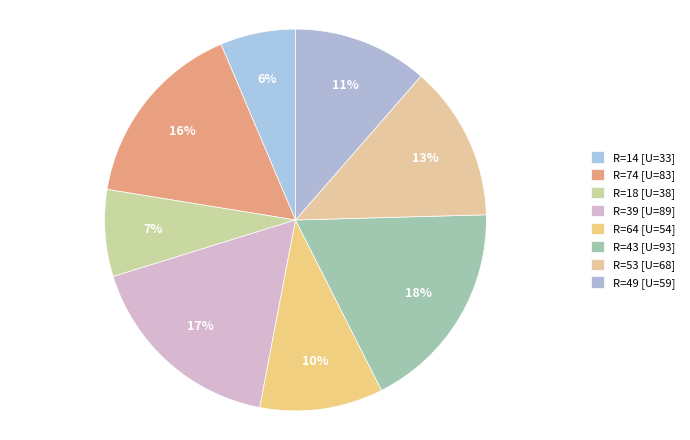

To the nearest percent, what is the average slice percentage?

12%